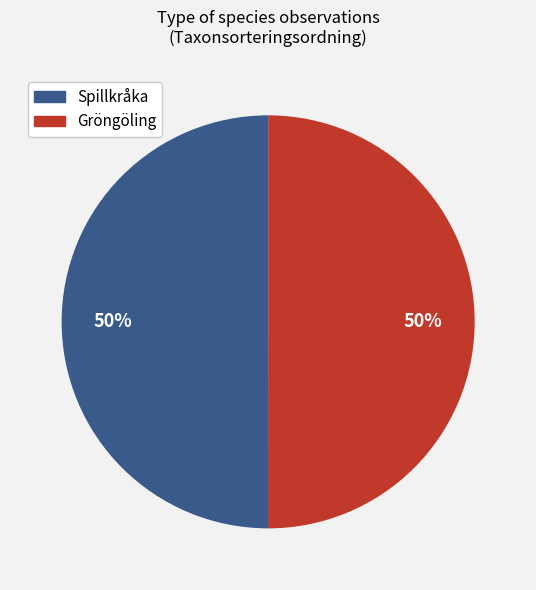

To the nearest percent, what is the average slice percentage?

50%